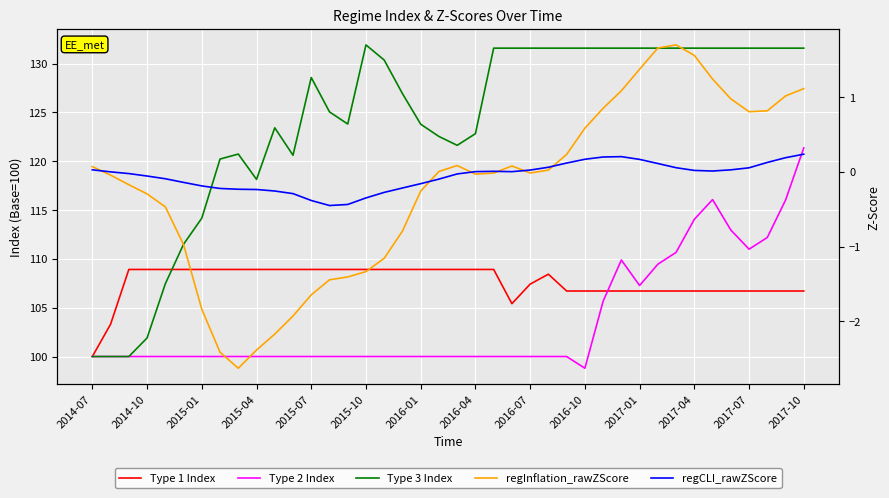

How many lines are shown in the chart?

5